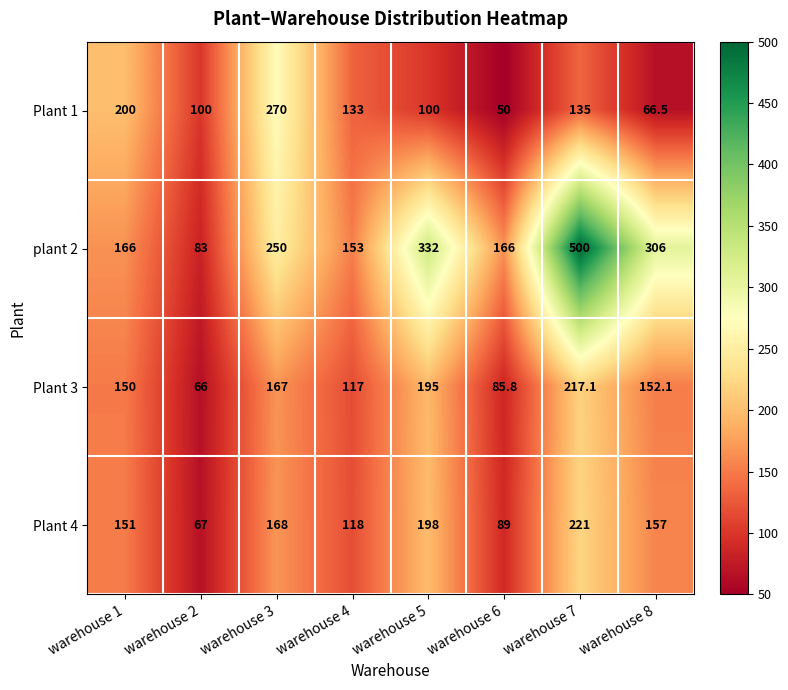

Is it true that Plant 3 equals 167.0 at warehouse 3?

True